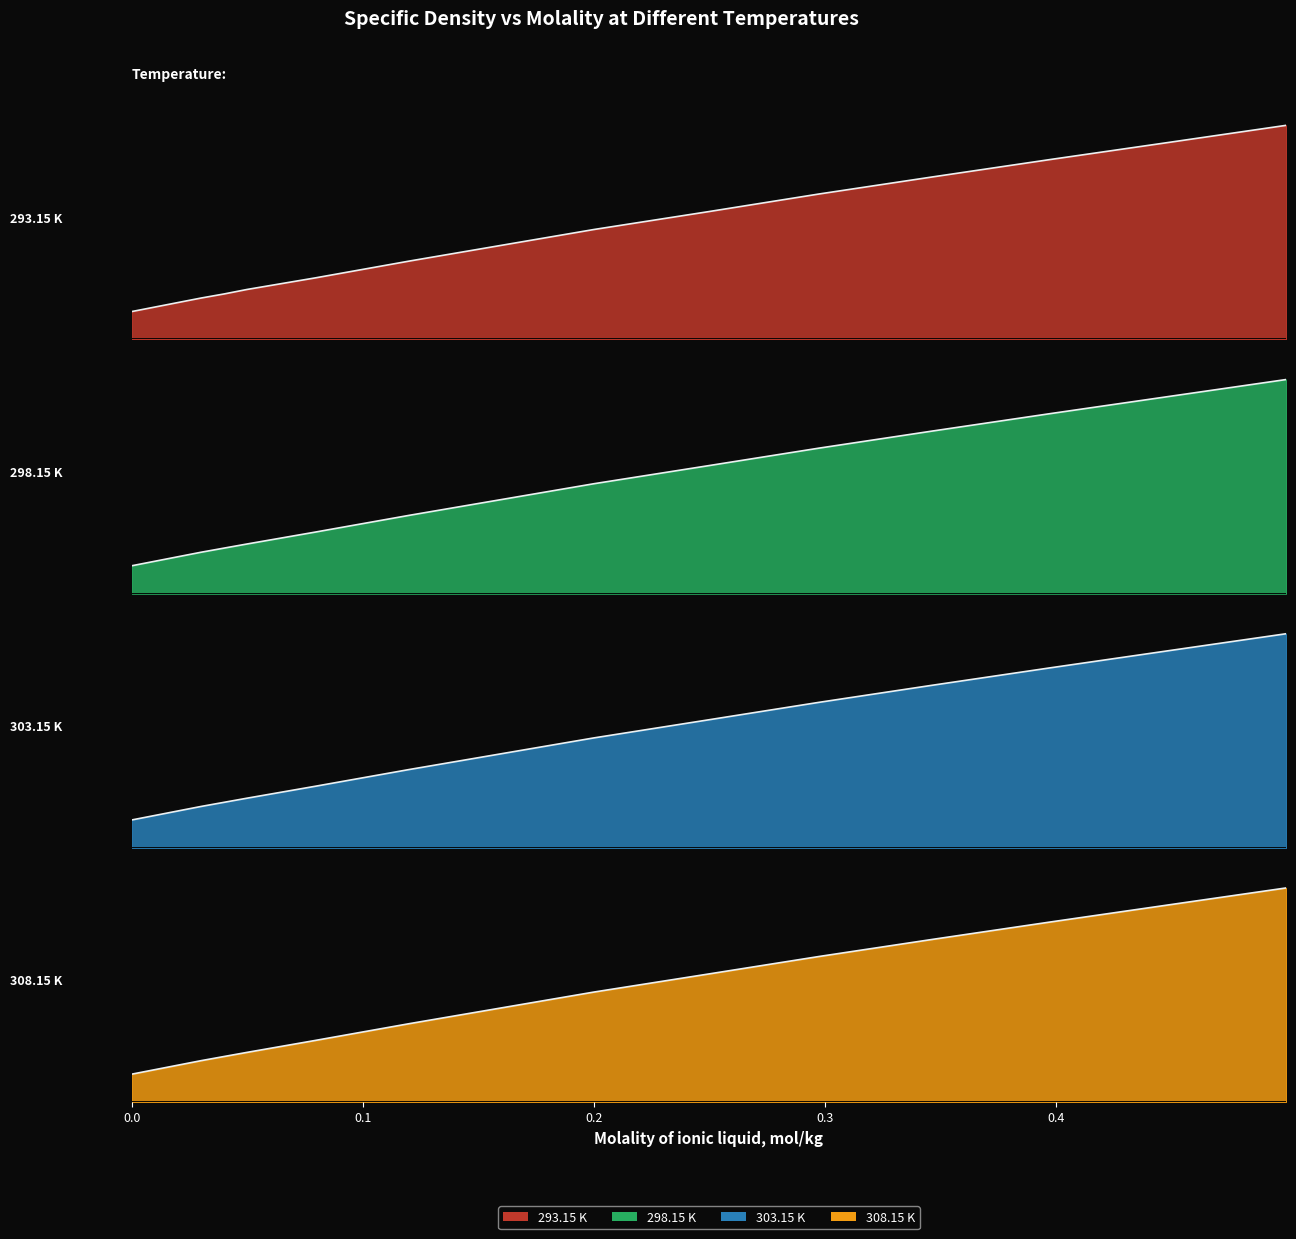

True or false: 298.15 K has more than 1 interior local peaks.

False